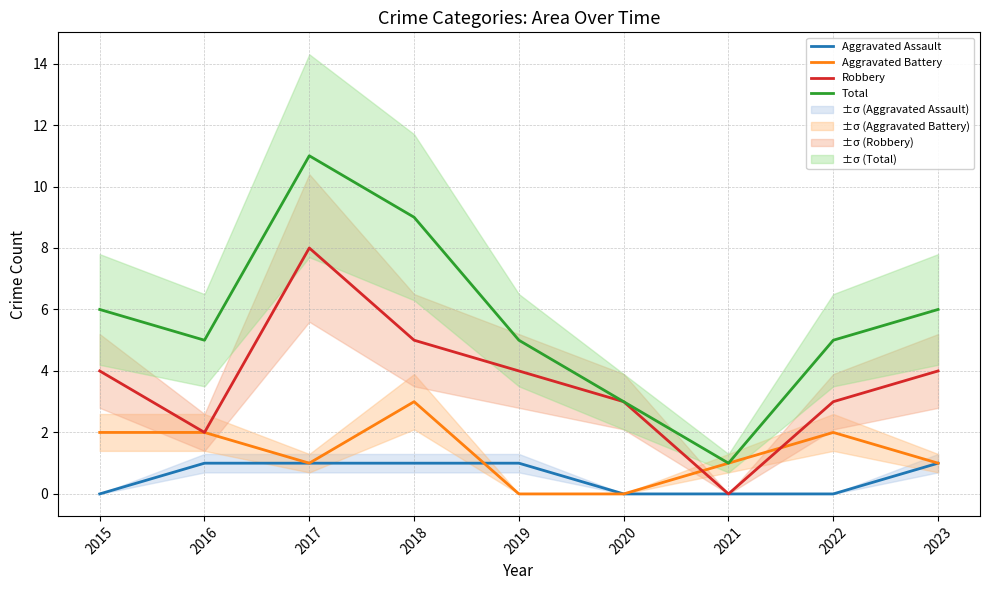

How many lines are shown in the chart?

4